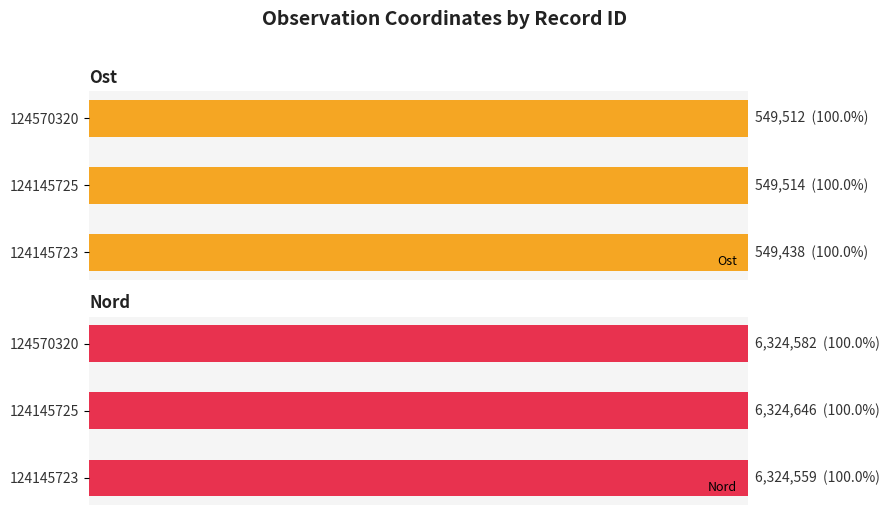

Which series changed the most between 124145723 and 124570320?

Ost